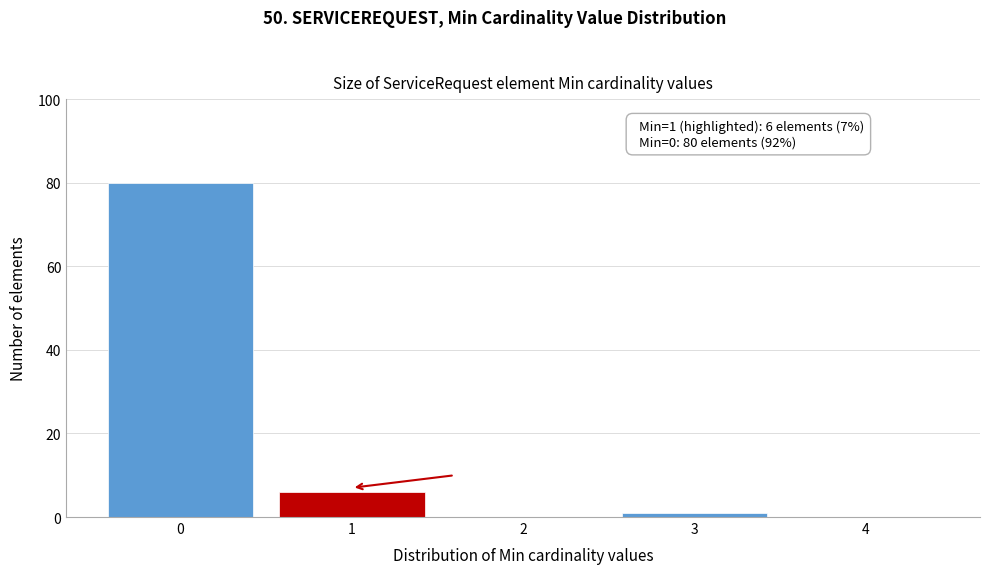

Over which range of the x-axis is the bar tallest?

-0.5 to 0.5